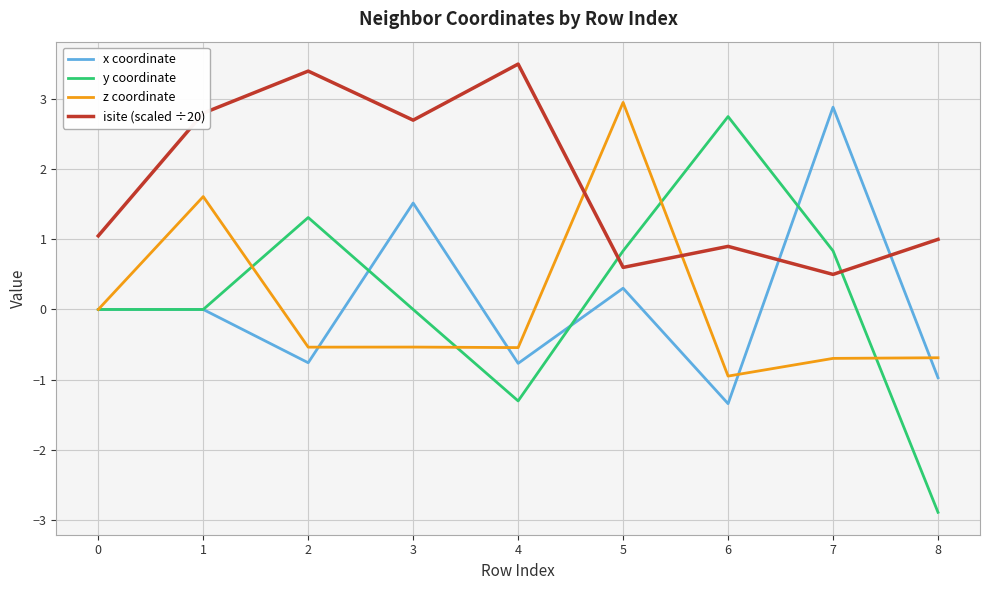

What is the difference between the highest and lowest values at 3?

3.2